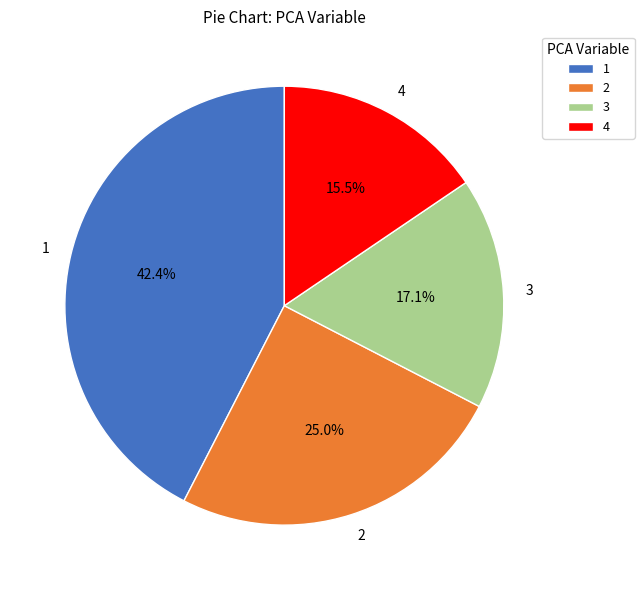

To the nearest percent, what portion does 1 represent?

42%